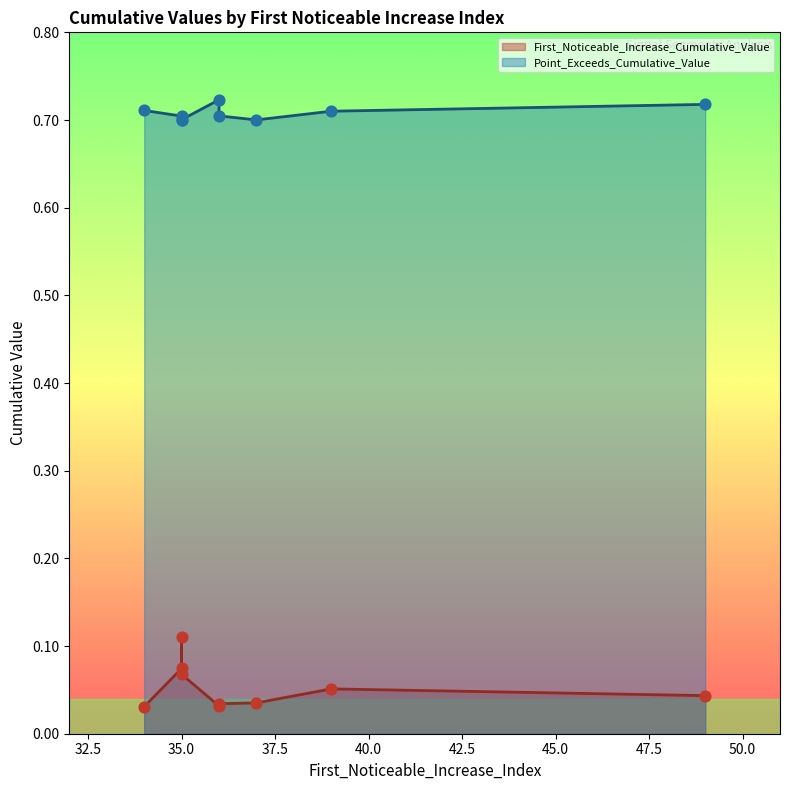

At how many categories does at least one series exceed 0?

9